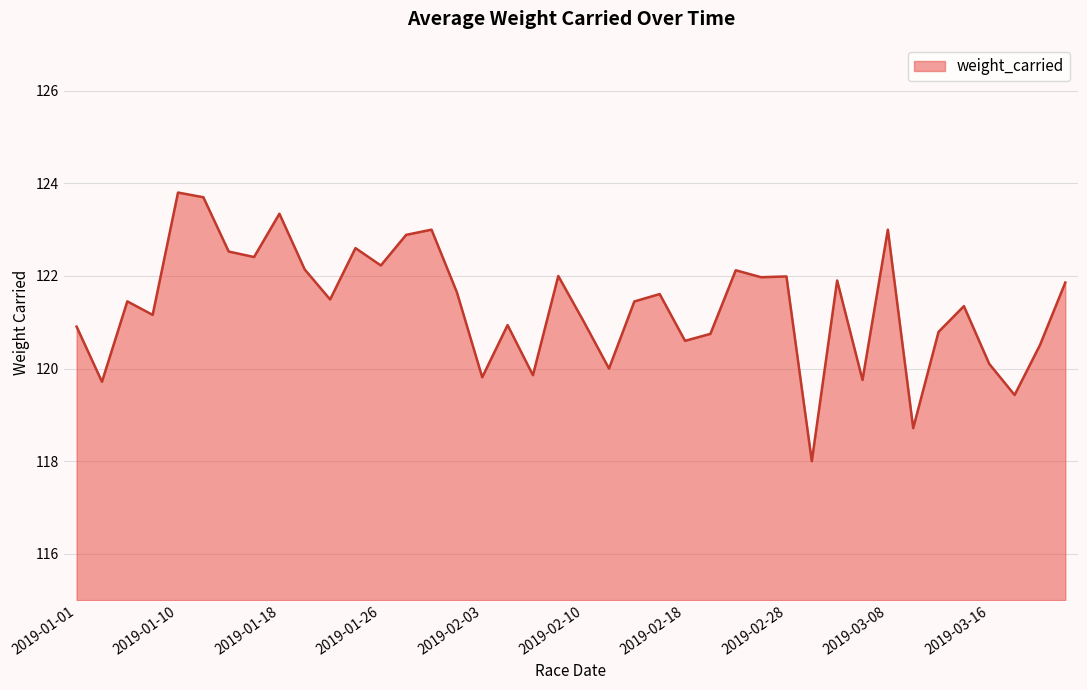

What is the maximum value shown in the chart?

123.8